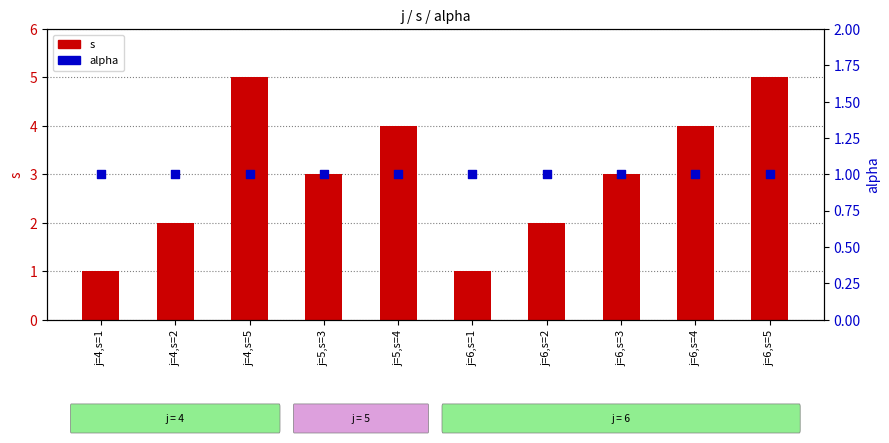

Which series reaches the maximum Y coordinate?

s